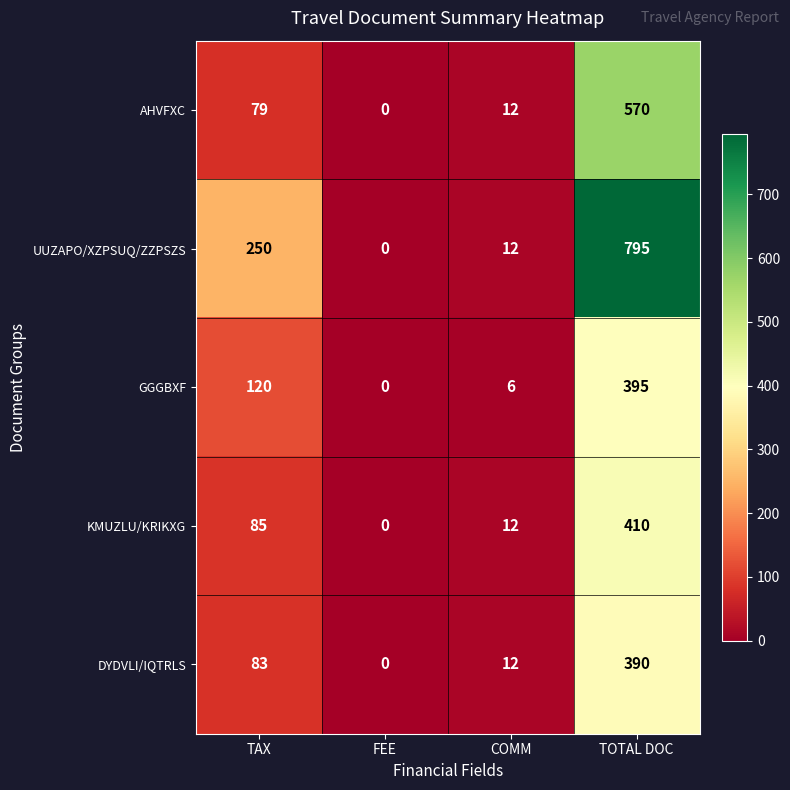

Count the number of data series in this chart.

5